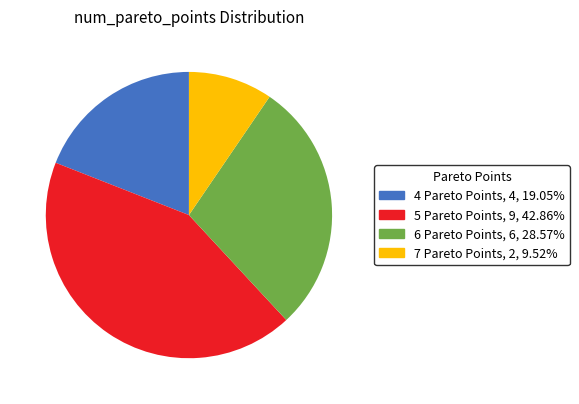

Is the sum of 4 and 6 greater than half?

No